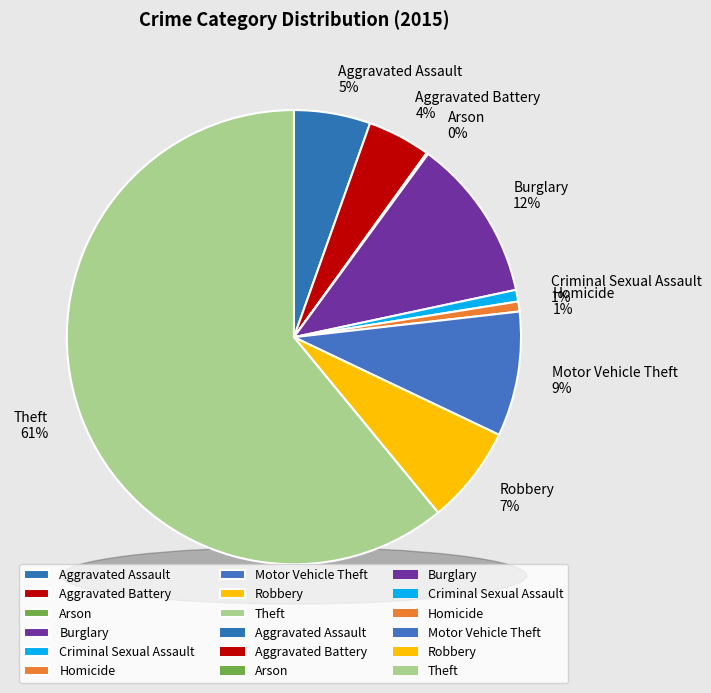

Approximately how many times larger is the value at Aggravated Assault compared to Robbery?

0.8